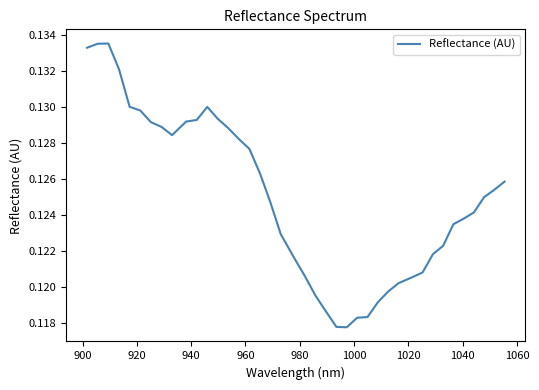

Does the chart have visible grid lines?

No